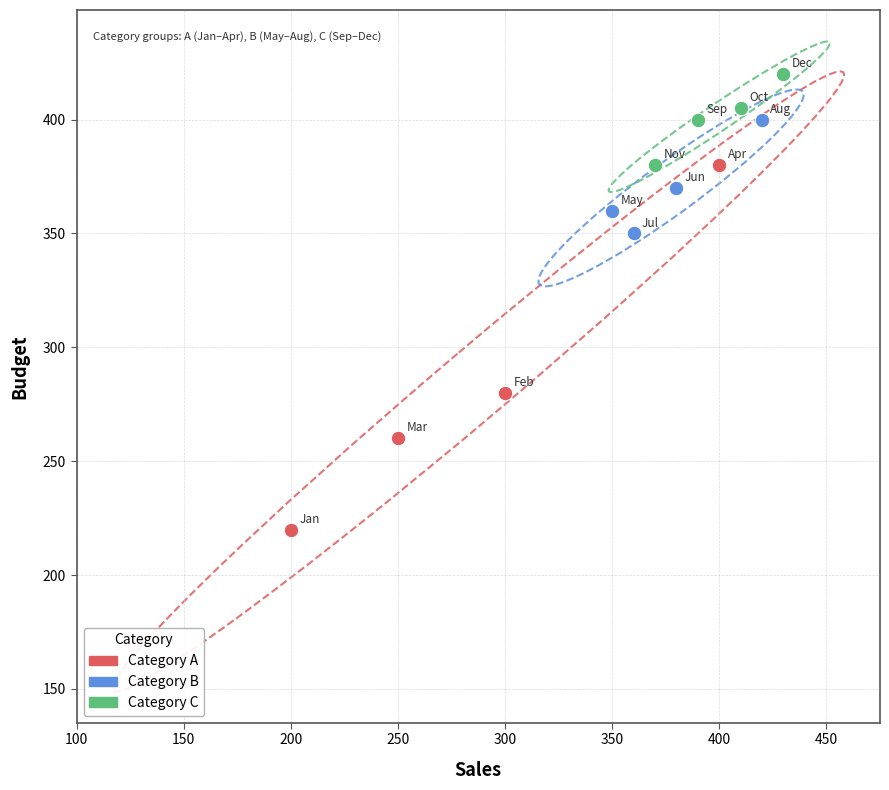

Which series contains the lowest Y value?

Category A